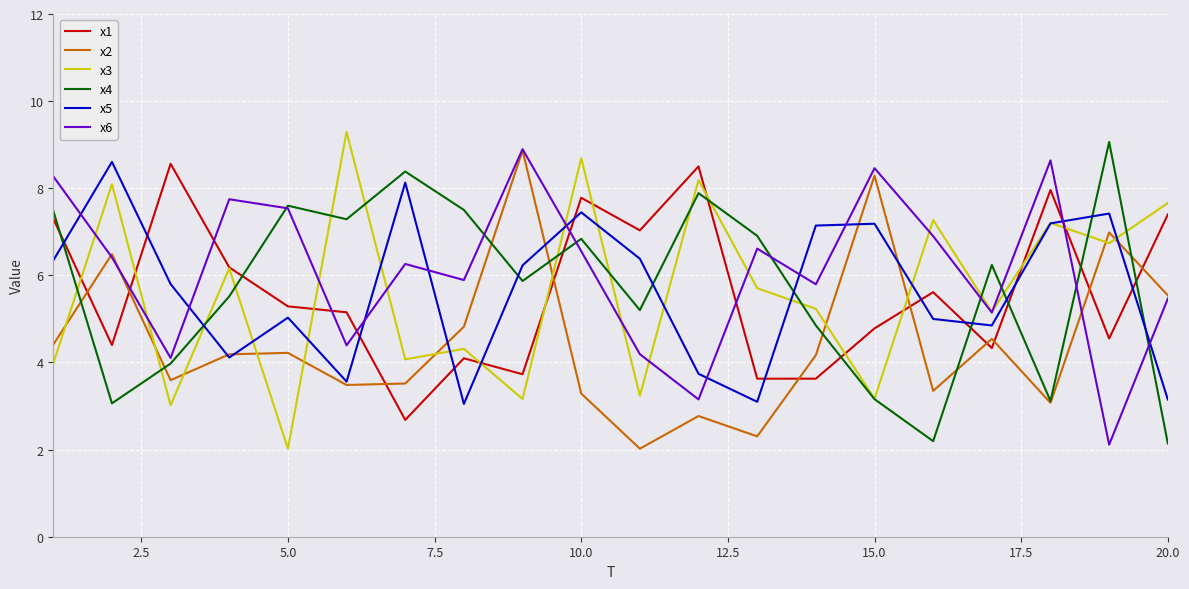

Which series ends up on top after the final intersection of x2 and x3?

x3